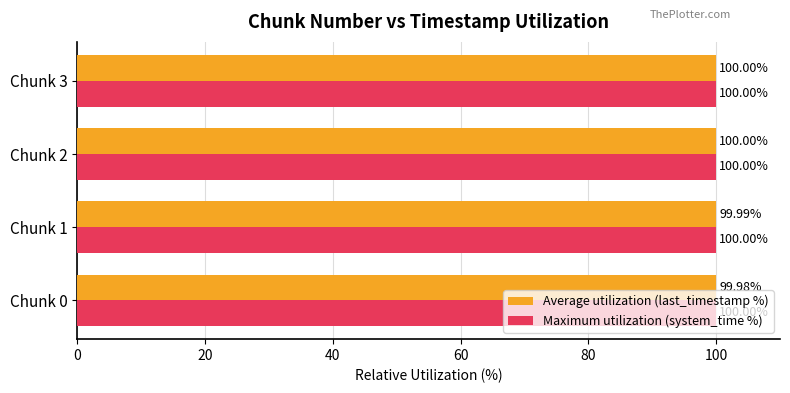

What is the total value across all series at Chunk 1?

200.0